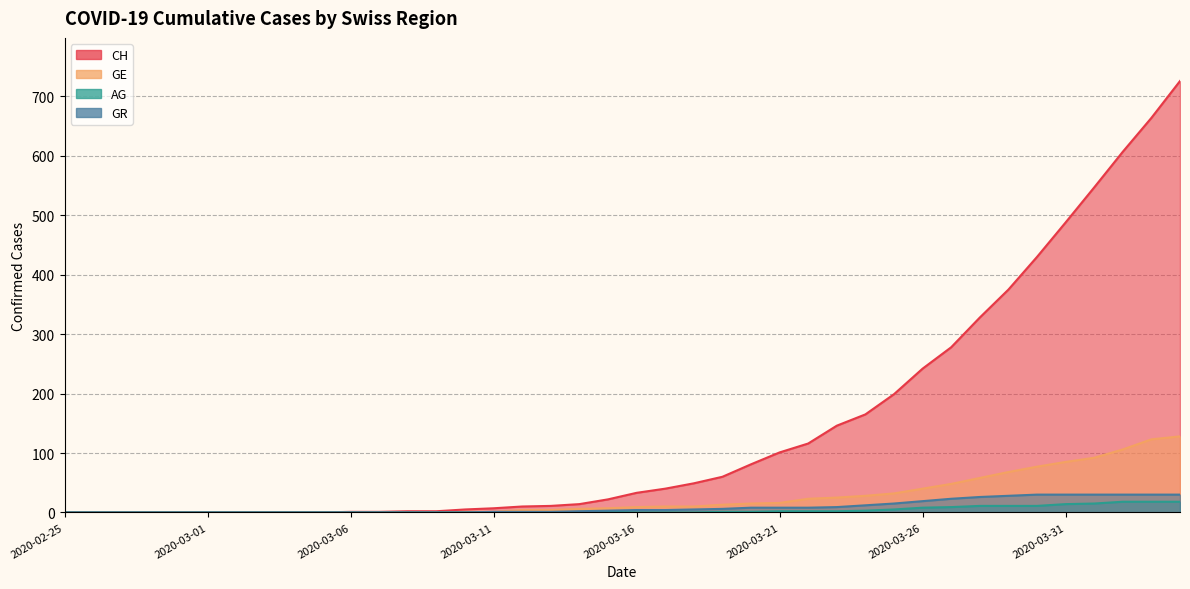

True or false: GR has more than 2 interior local peaks.

False